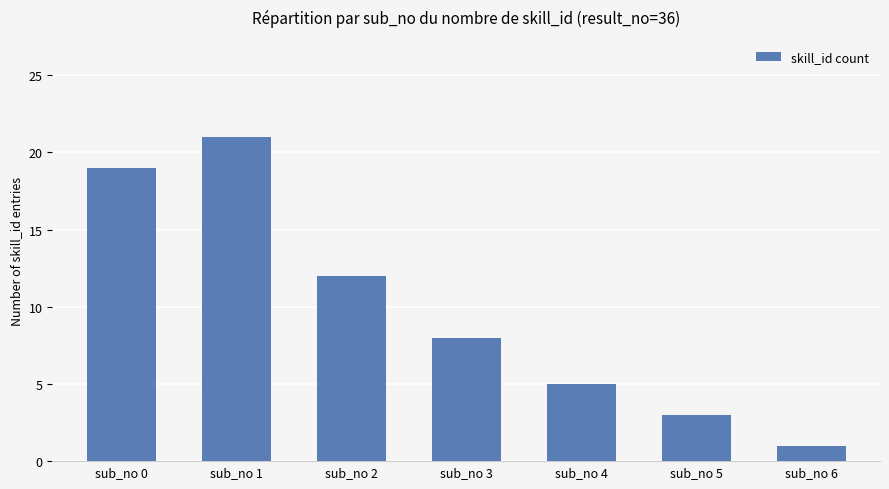

Which category has the lowest value across all series?

sub_no 6